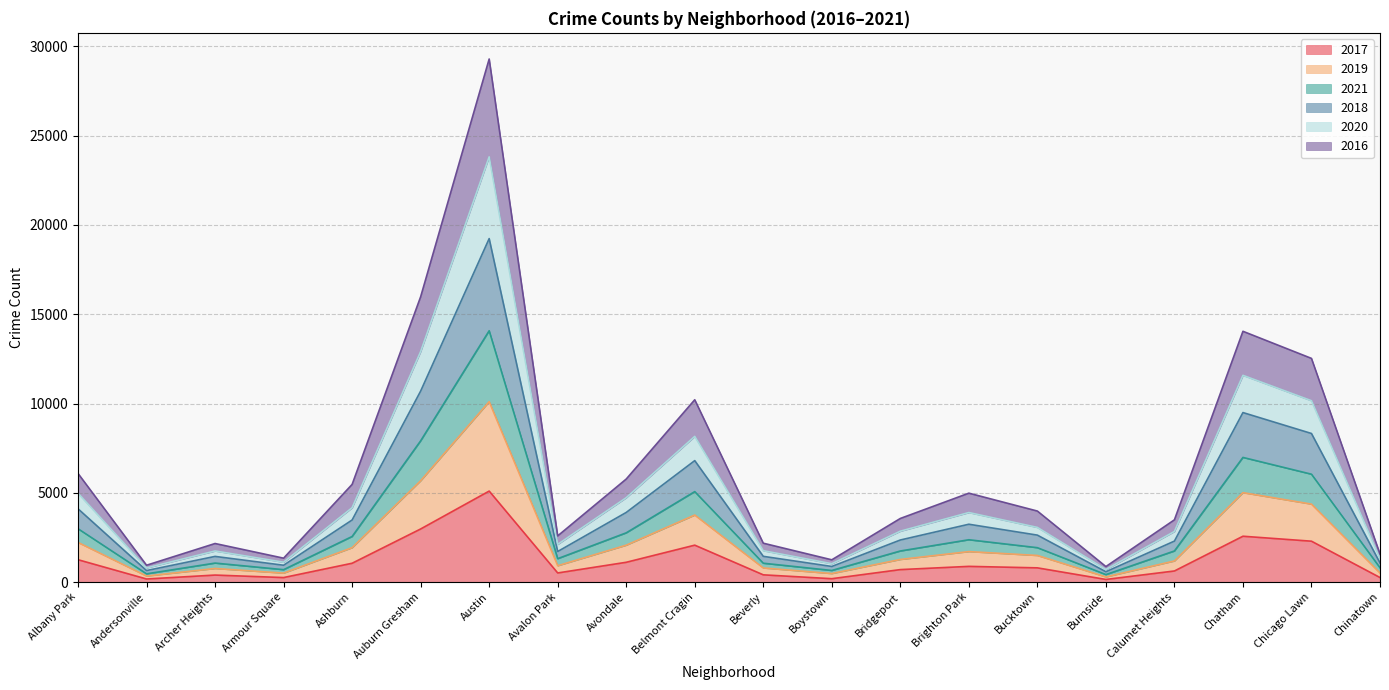

Between Belmont Cragin and Beverly, which is larger?

Belmont Cragin